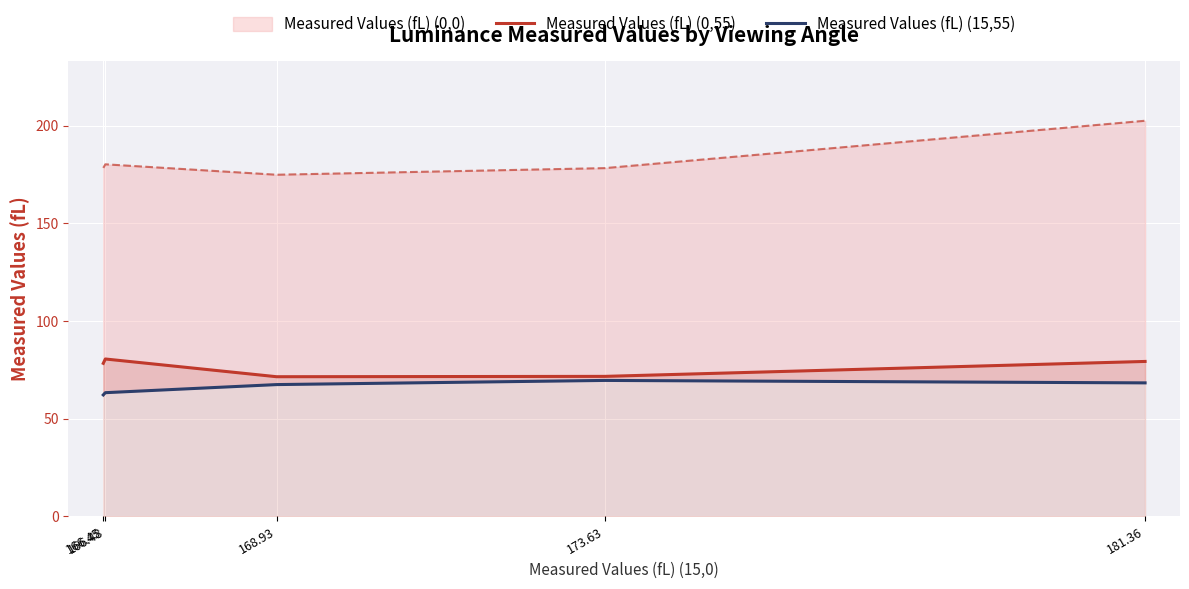

Which category has the highest value in the Measured Values (fL) (15,55) series?

173.63